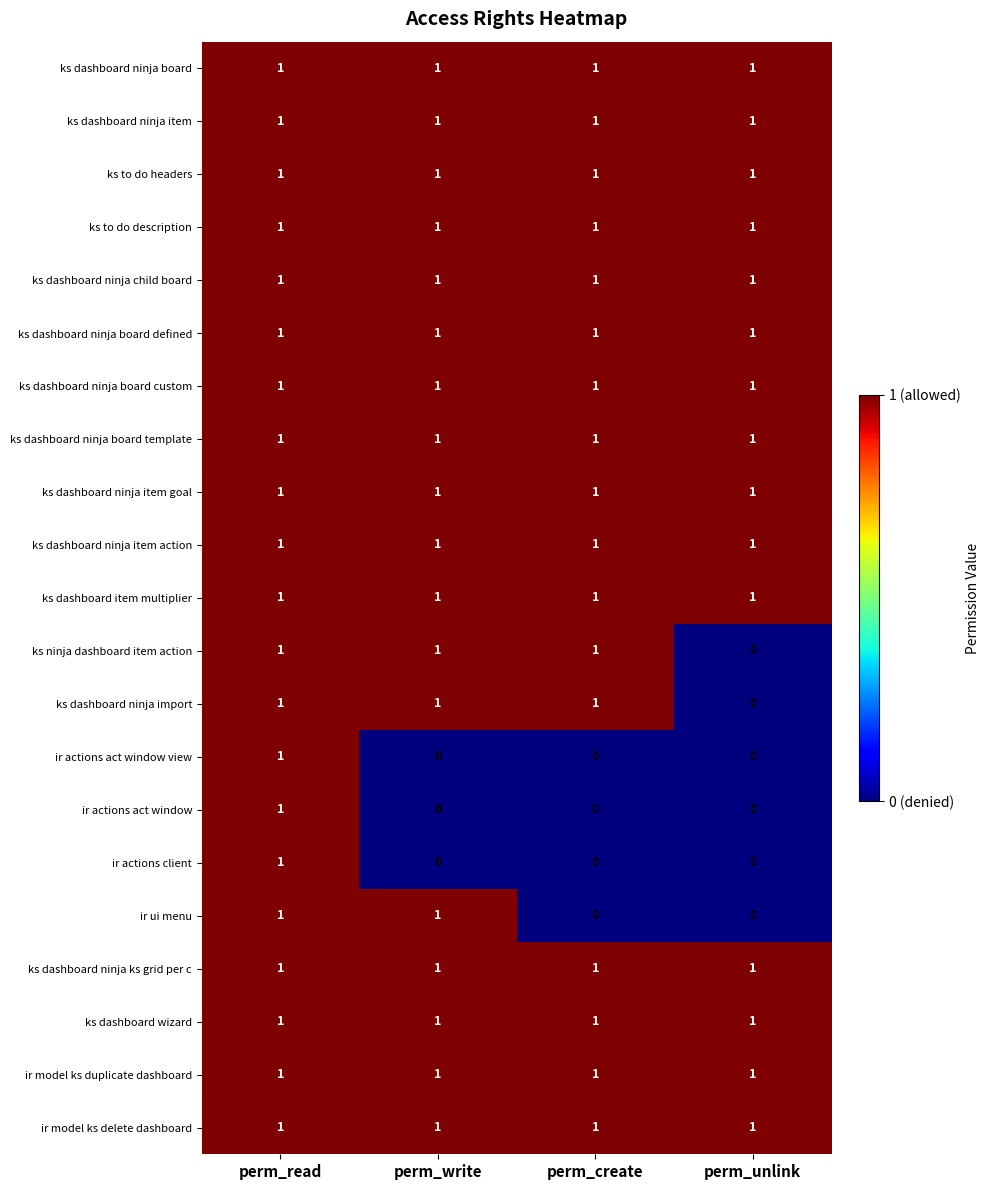

Count the ir actions act window view values in the range 0 to 1.

4